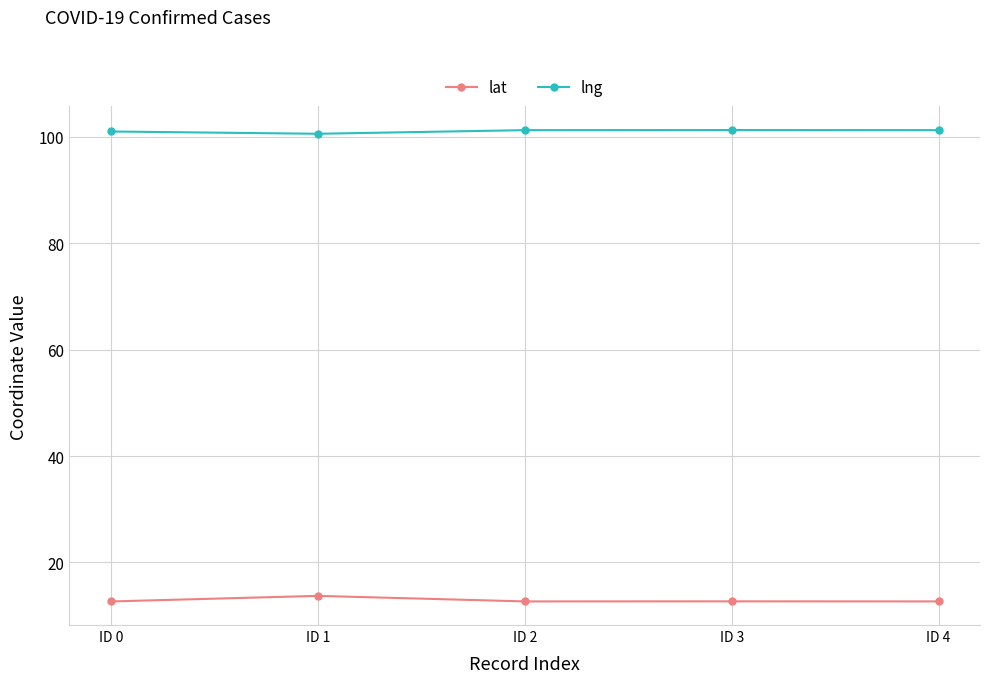

Read the lng value at ID 2.

101.2